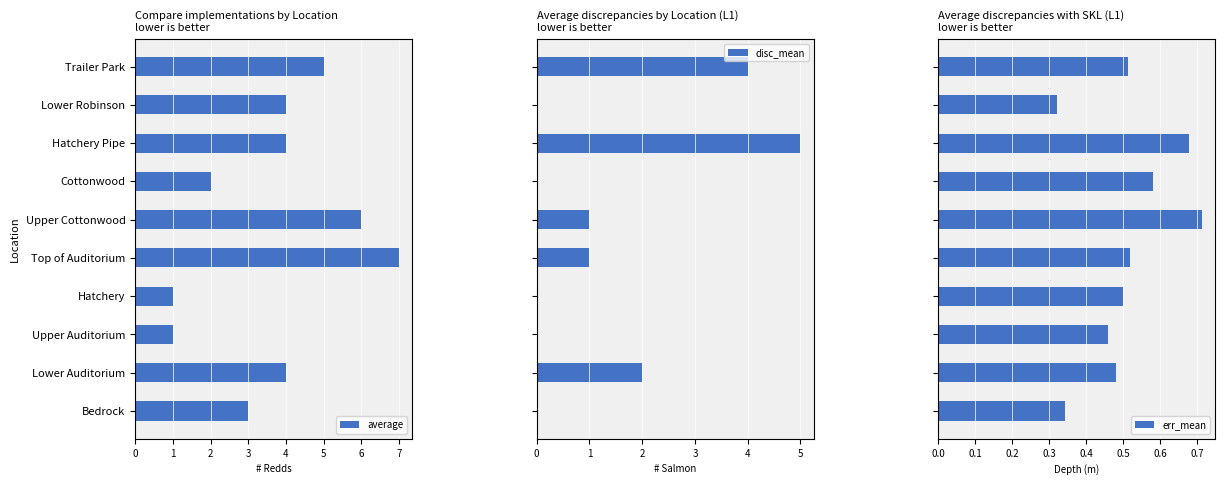

What is the difference between the average values at Top of Auditorium and Hatchery Pipe?

3